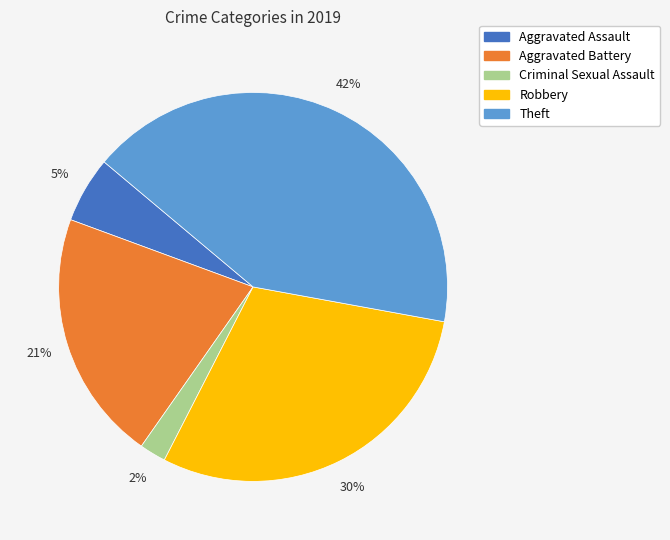

Does any single category account for the majority?

No